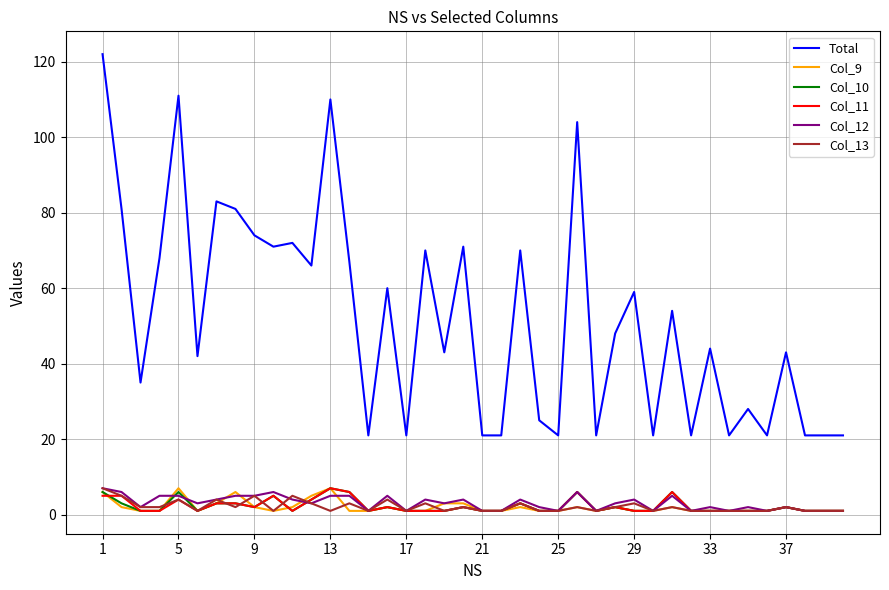

Which series has the largest total across all categories?

Total